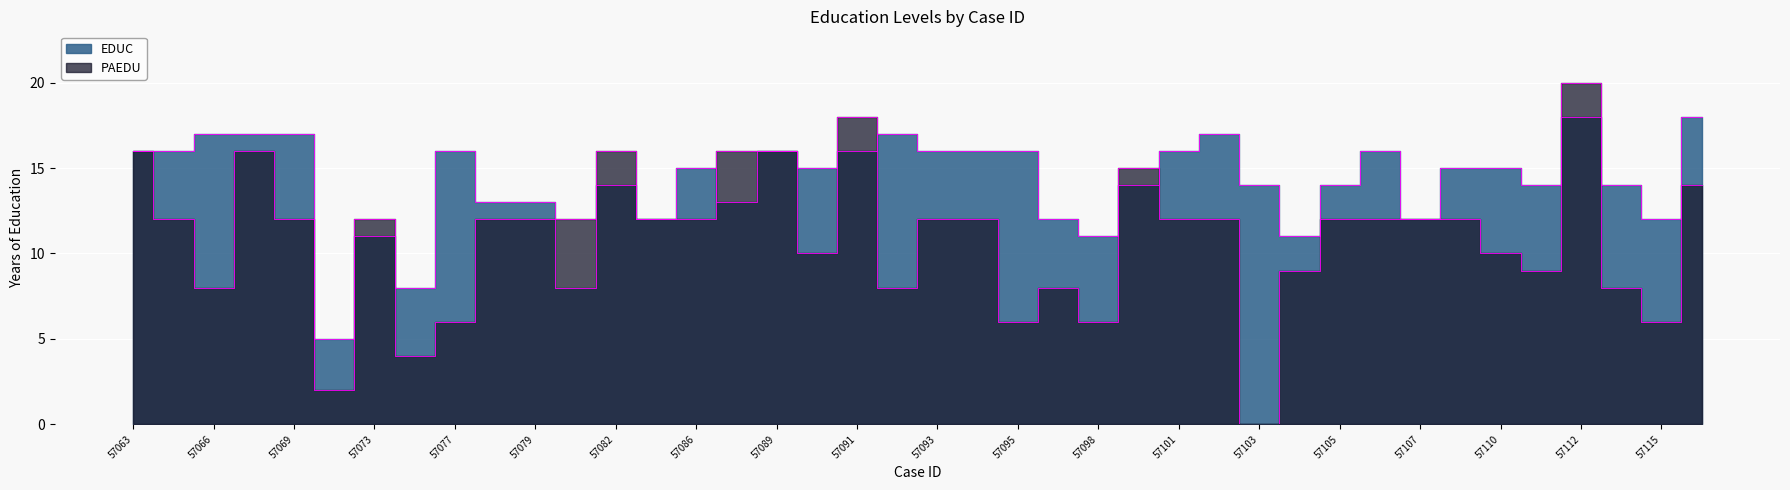

True or false: PAEDU and EDUC intersect in this chart.

True